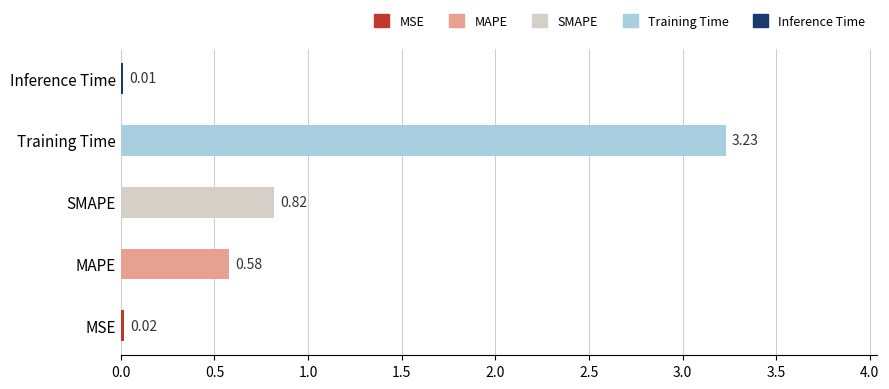

Rank the categories by value from highest to lowest.

Training Time, SMAPE, MAPE, MSE, Inference Time